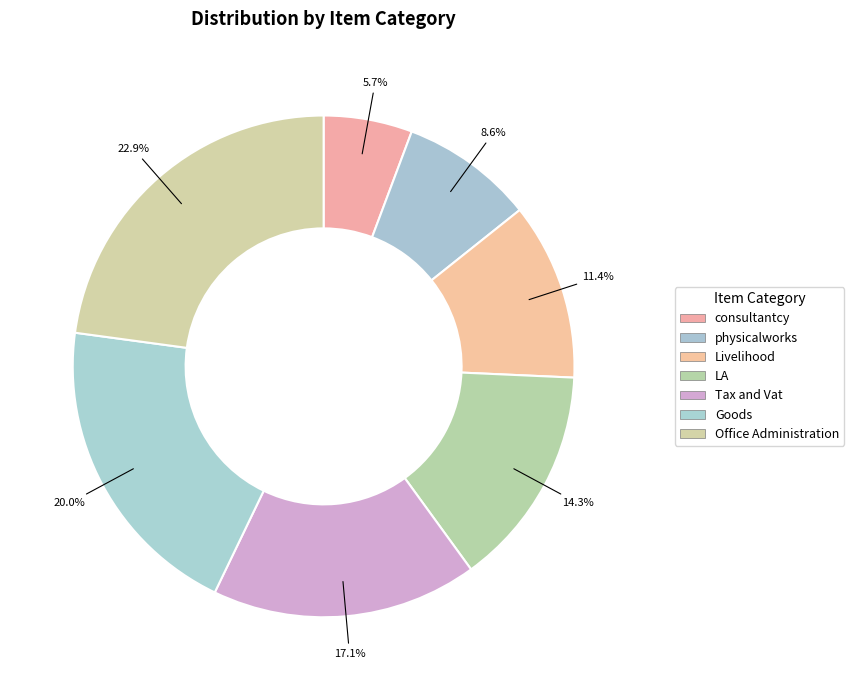

How many segments does this pie chart have?

7